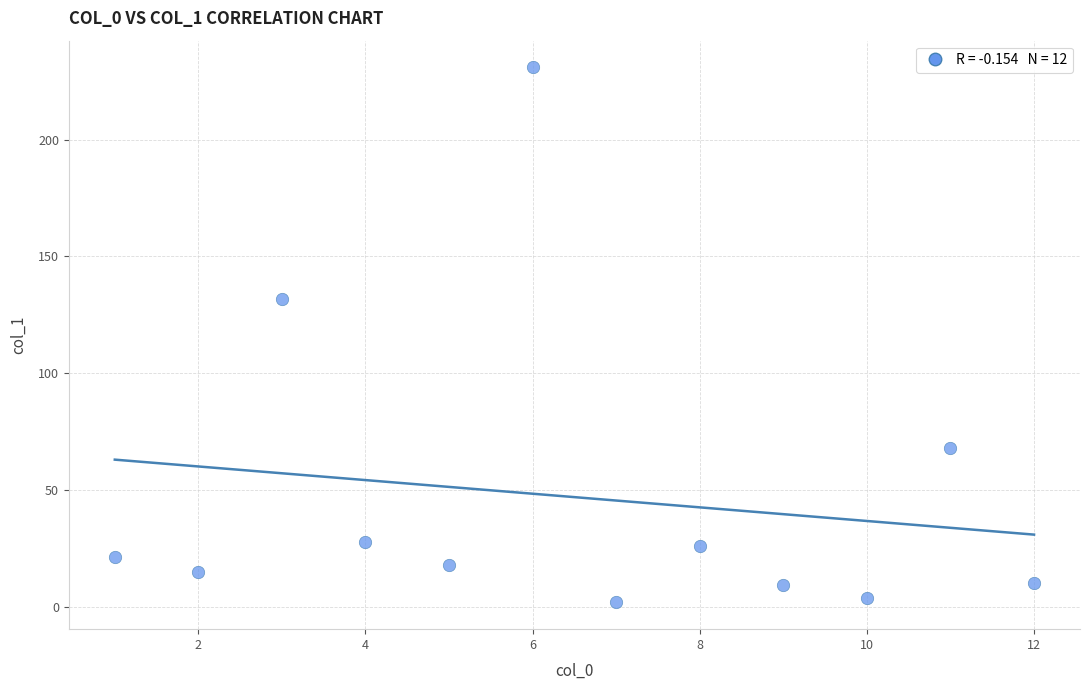

What Y value in the scatter plot is closest to 116?

131.7